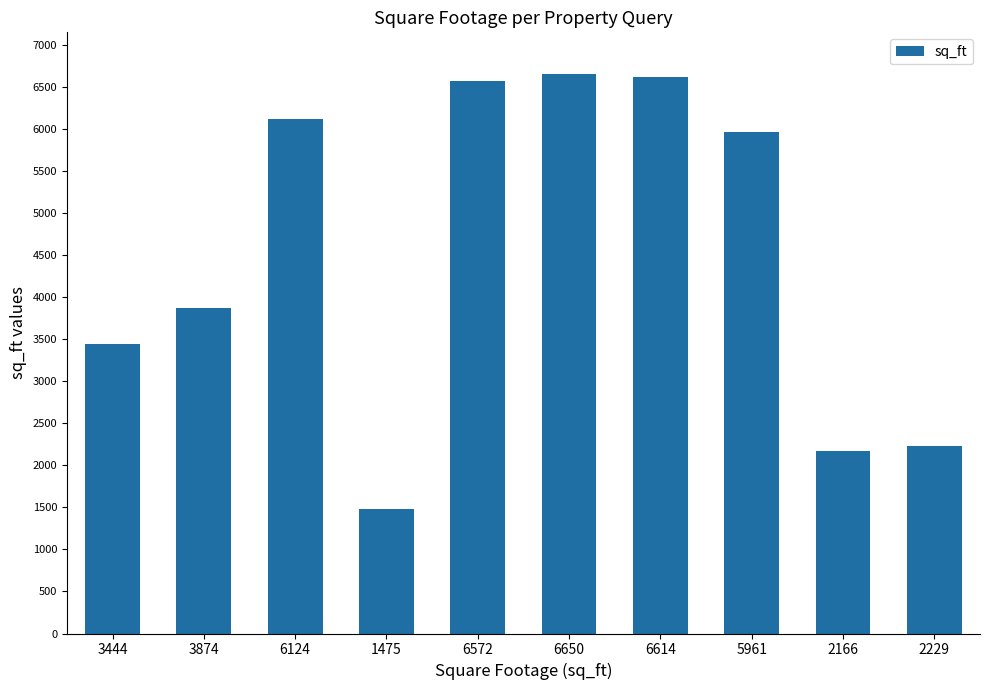

What is the sum of the values at 6614 and 3444?

10058